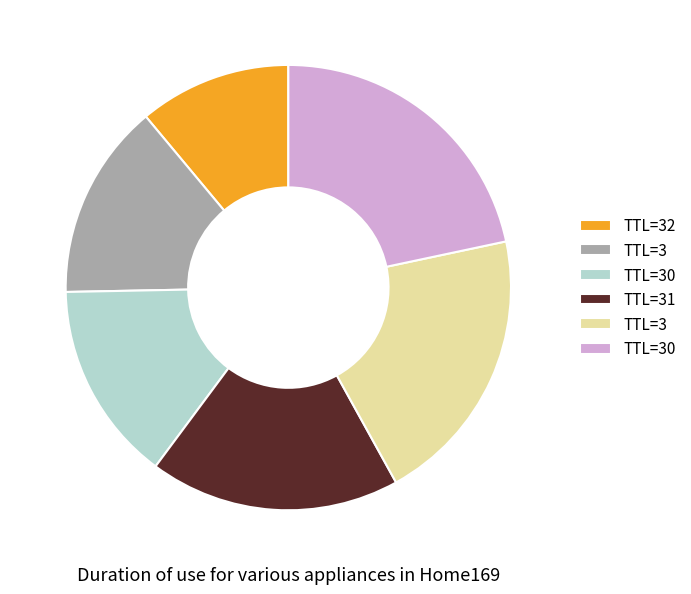

Is there a majority slice in this chart?

No